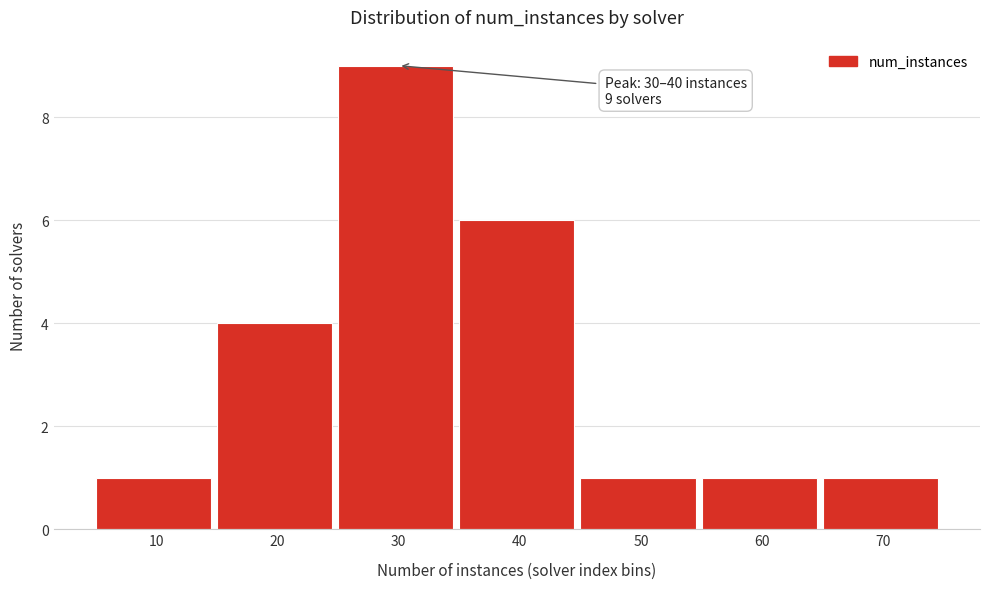

Reading left to right, extract all data points from this chart.

1	4	9	6	1	1	1